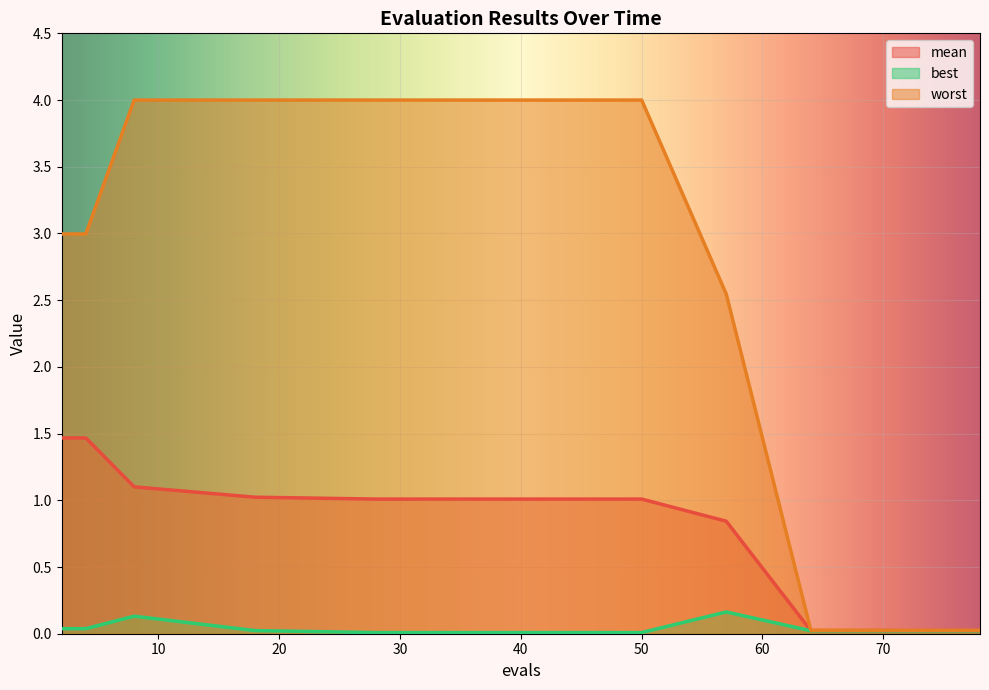

At how many categories does at least one series exceed 0?

15